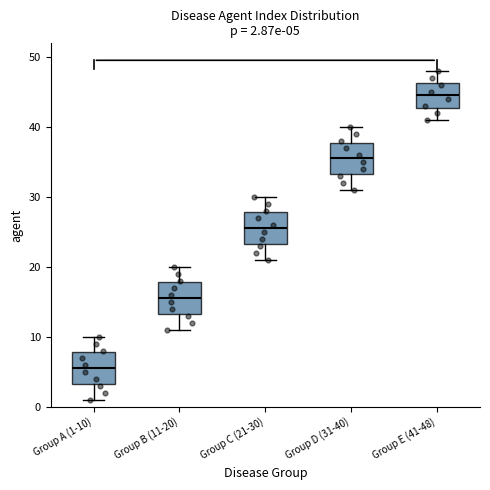

Which box has the lowest median line?

Group A (1-10)